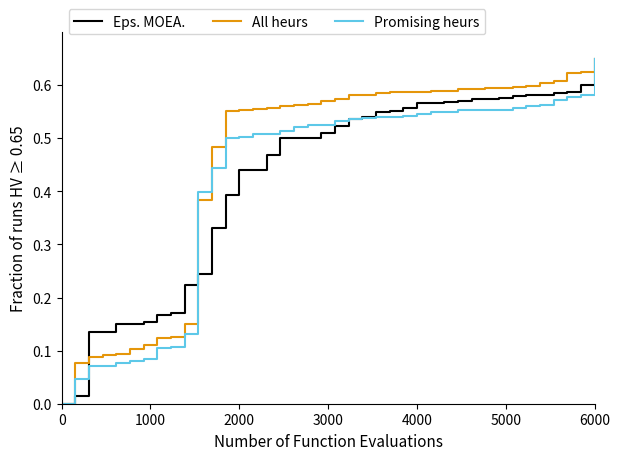

What are all the series names shown in the legend?

Eps. MOEA., All heurs, Promising heurs